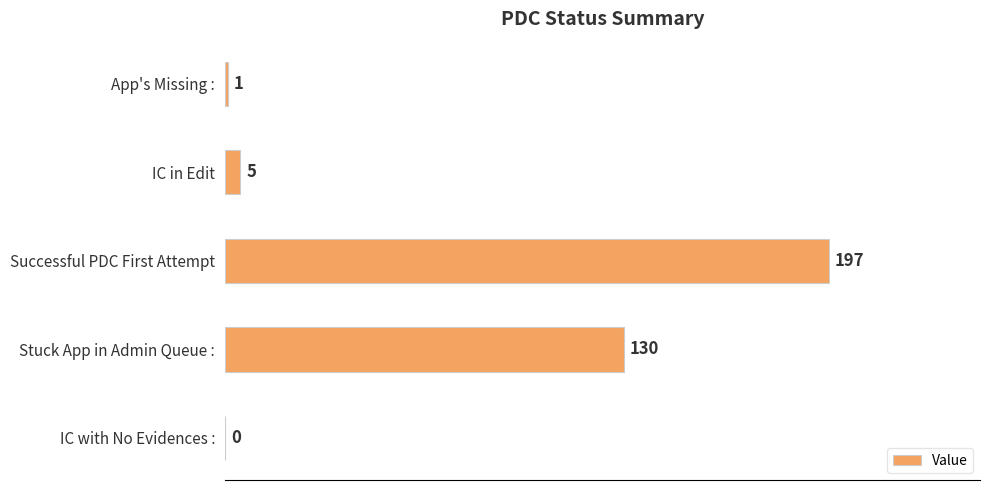

What is the ratio of the value at Successful PDC First Attempt to the value at IC in Edit?

39.4